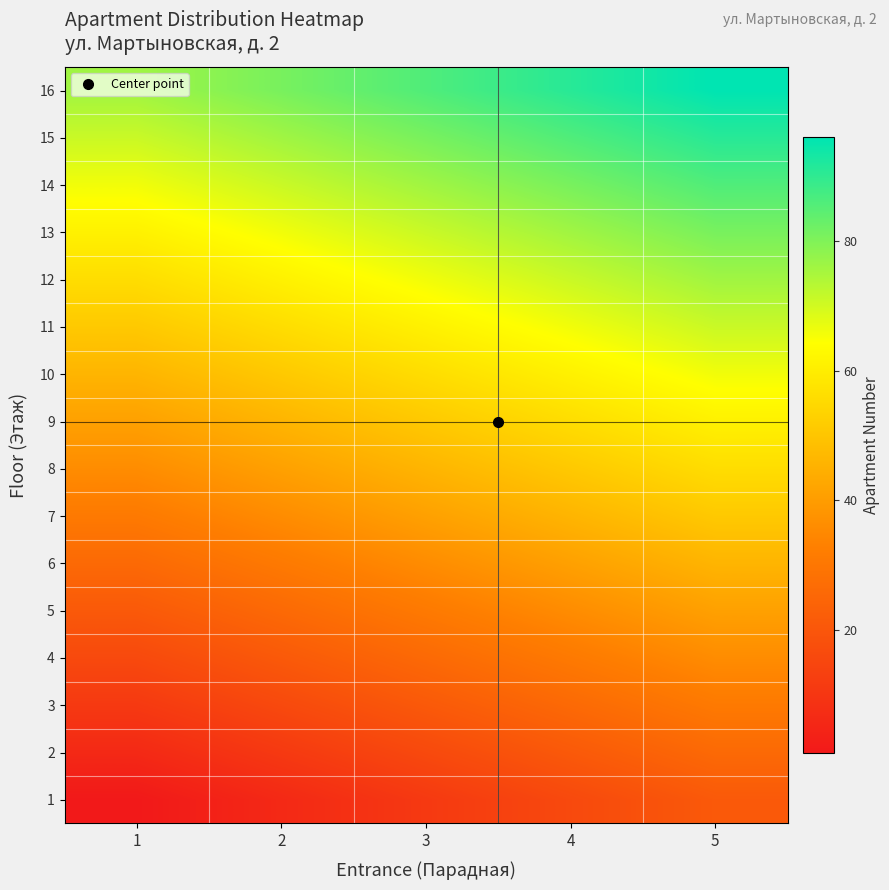

What is the total value across all series at 1?

616